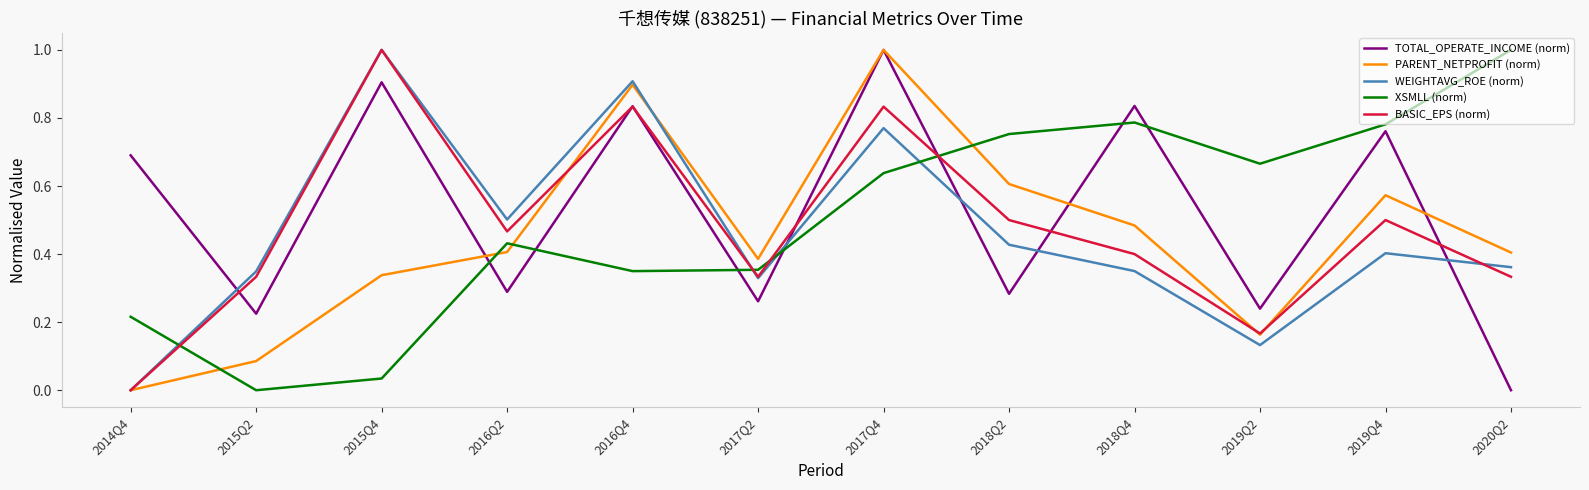

The value of WEIGHTAVG_ROE (norm) at 2015Q2 is 0.5. True or false?

False